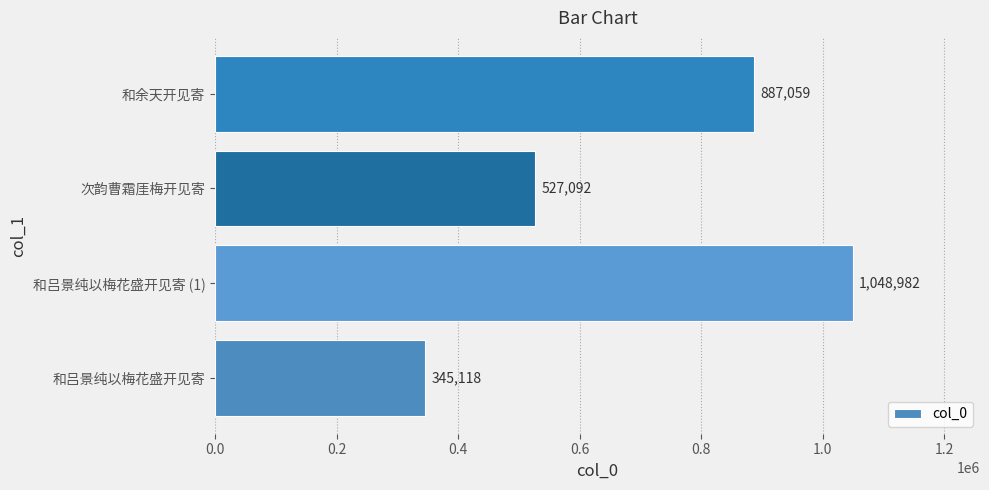

Reading bottom to top, what are all the values shown in this chart?

和吕景纯以梅花盛开见寄=345118	和吕景纯以梅花盛开见寄 (1)=1048982	次韵曹霜厓梅开见寄=527092	和余天开见寄=887059